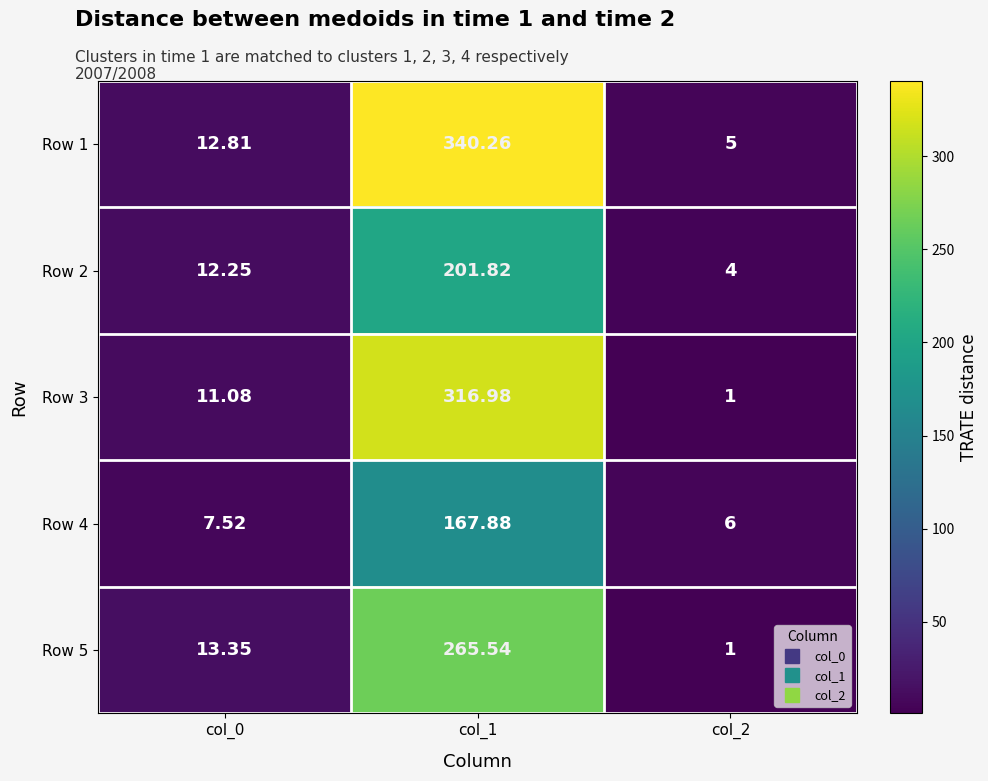

Is the value of Row 5 at col_0 greater than the value of Row 1 at col_2?

Yes